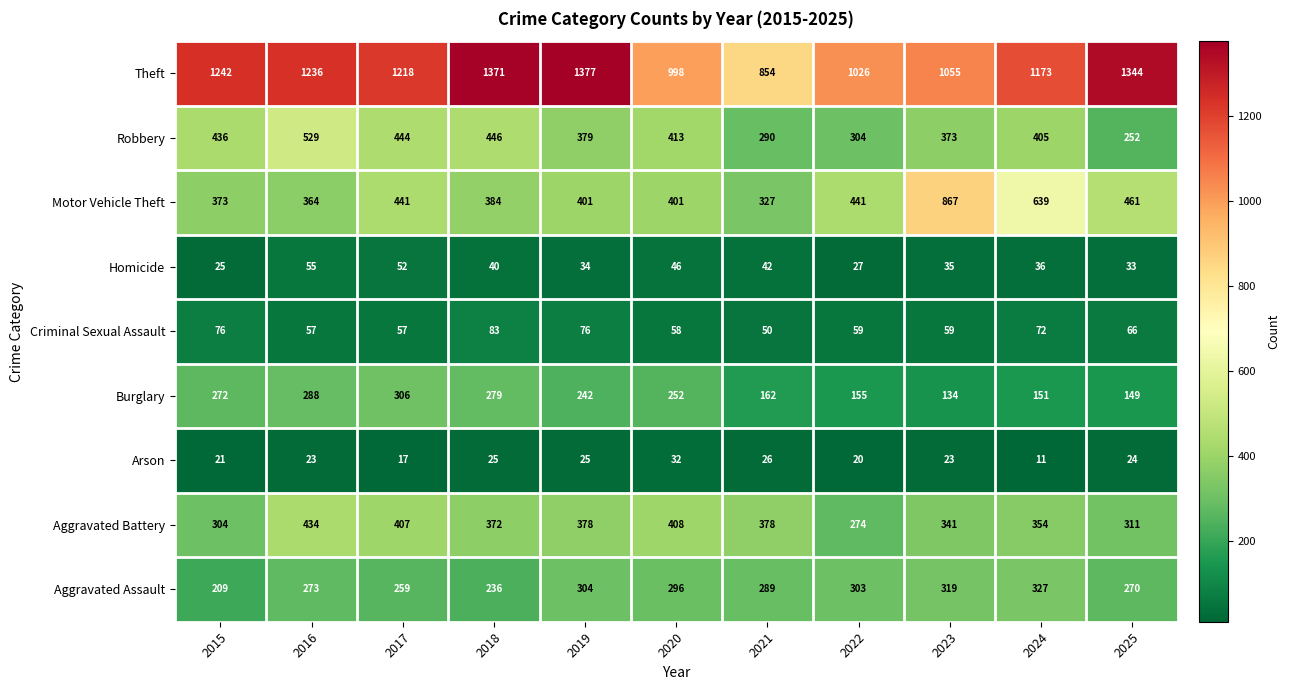

What is the difference between the highest and lowest values at 2023?

1032